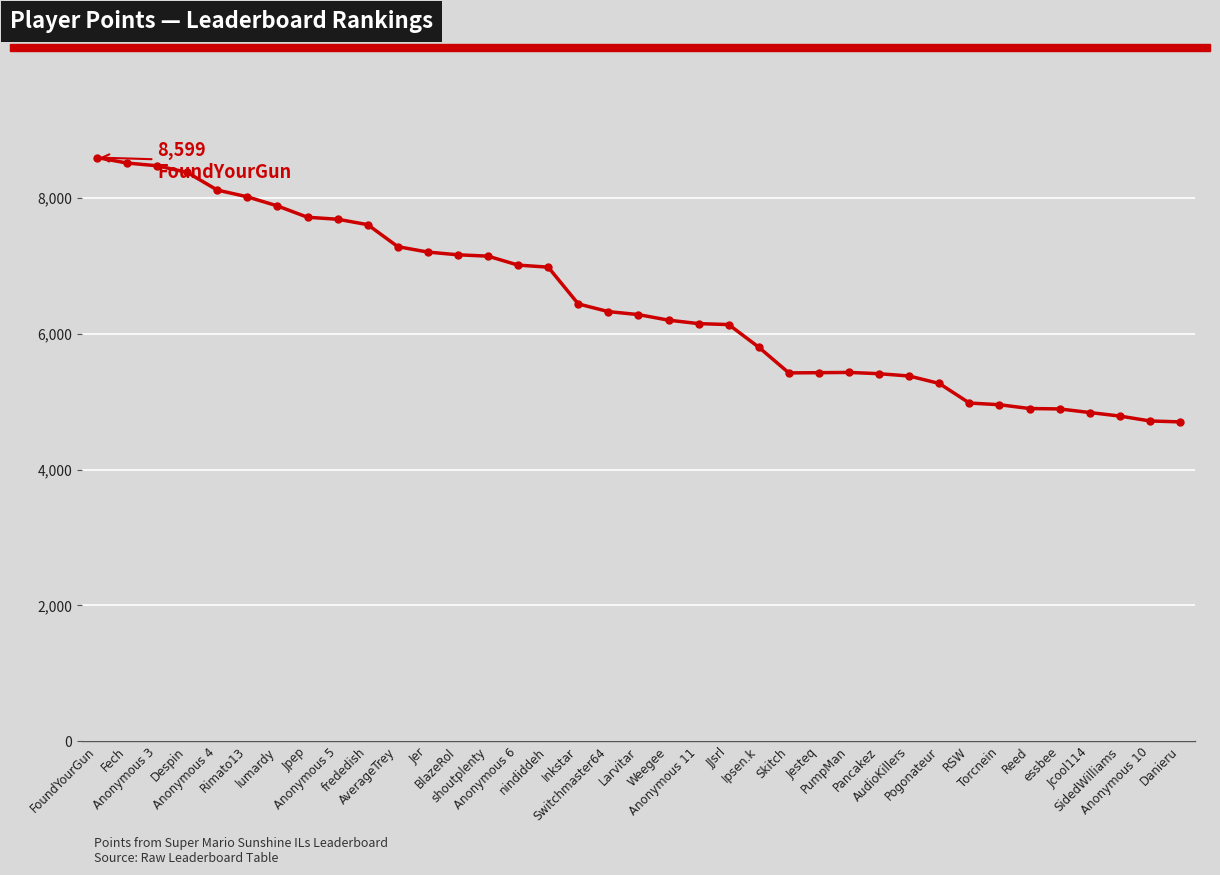

The chart shows a value of 6285 at Larvitar. True or false?

True